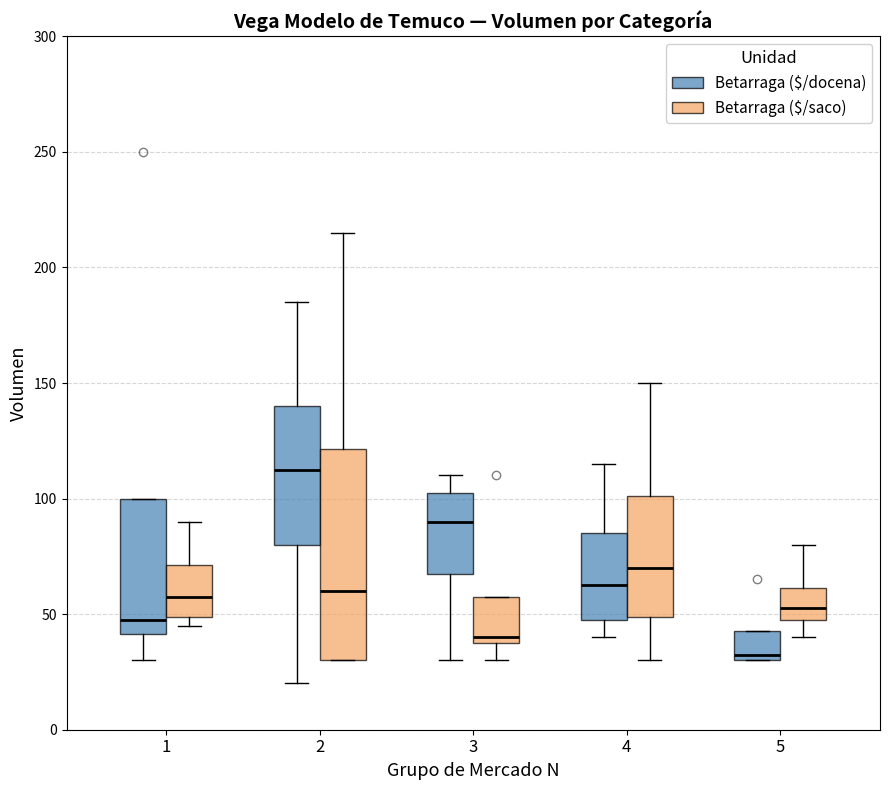

Comparing the boxes themselves (not the whiskers), which one is the tallest?

2 (Betarraga ($/saco))